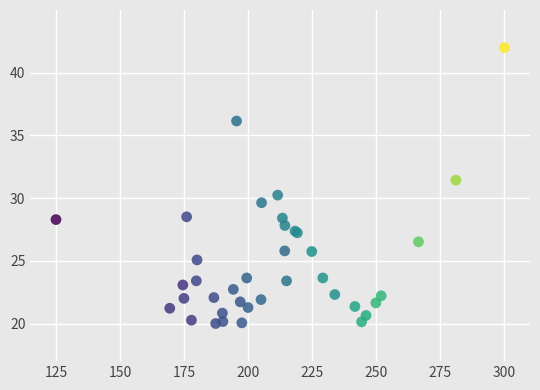

What Y value in the scatter plot is closest to 31?

31.4